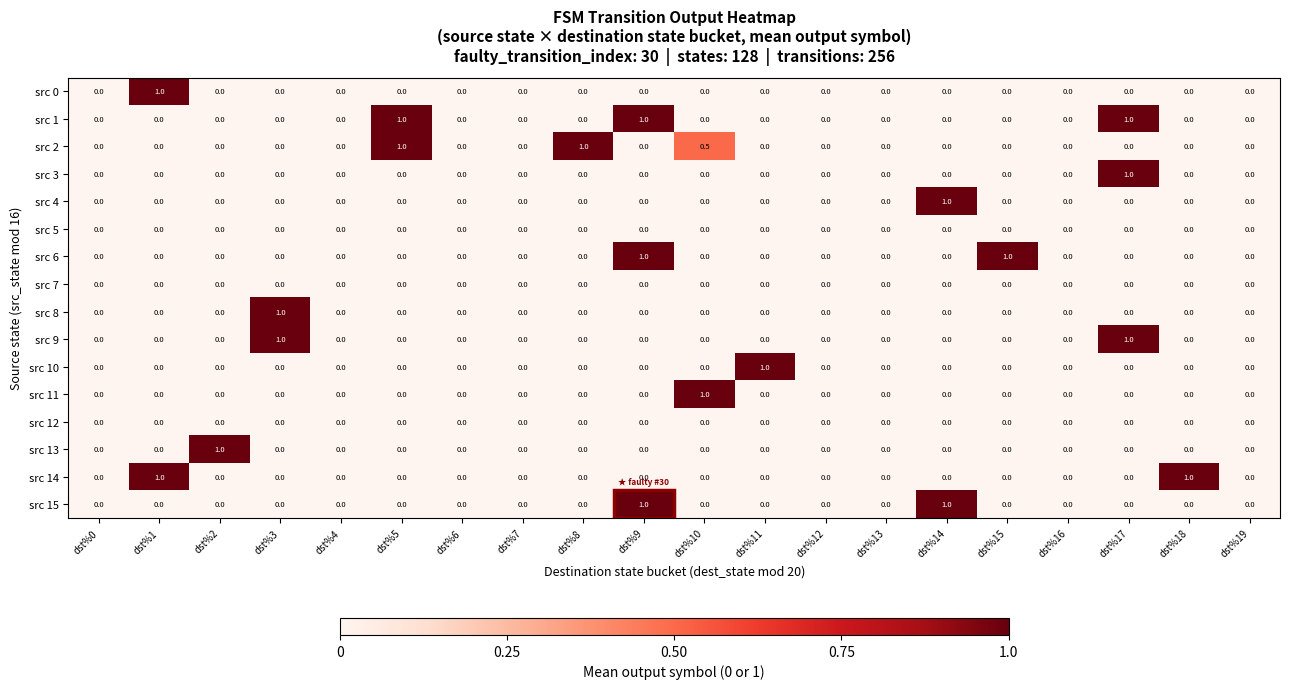

What is the sum of all src 15 values?

2.0